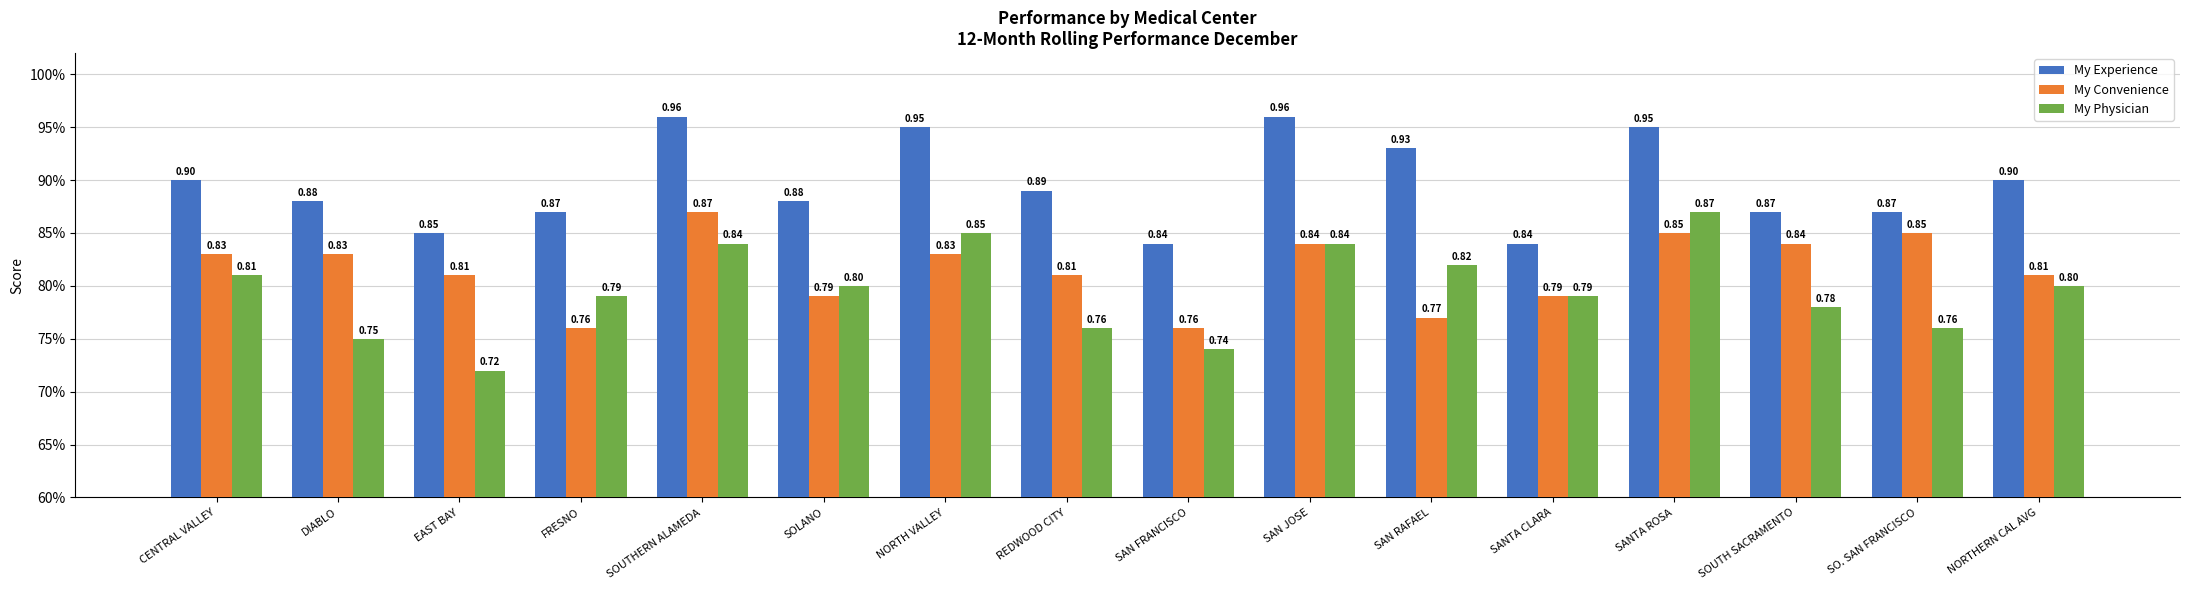

Read the My Convenience value at SANTA ROSA.

0.8